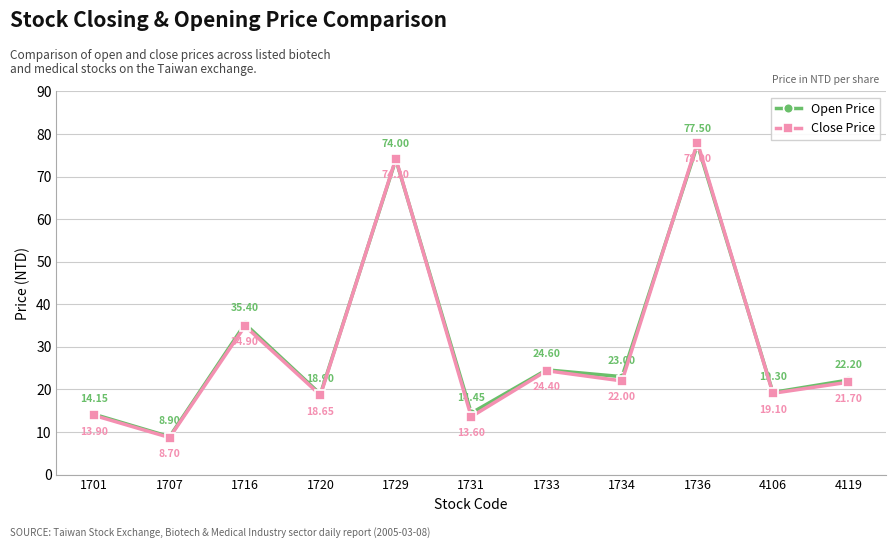

Between 1731 and 4106, which series saw the biggest shift?

Close Price